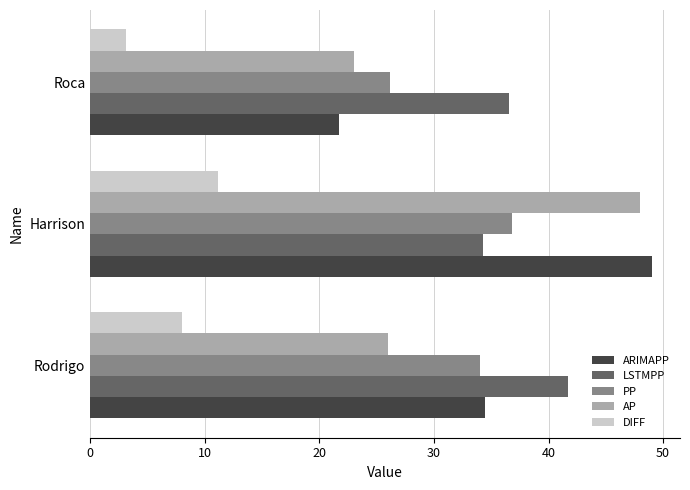

What is the minimum value shown in the chart?

3.2